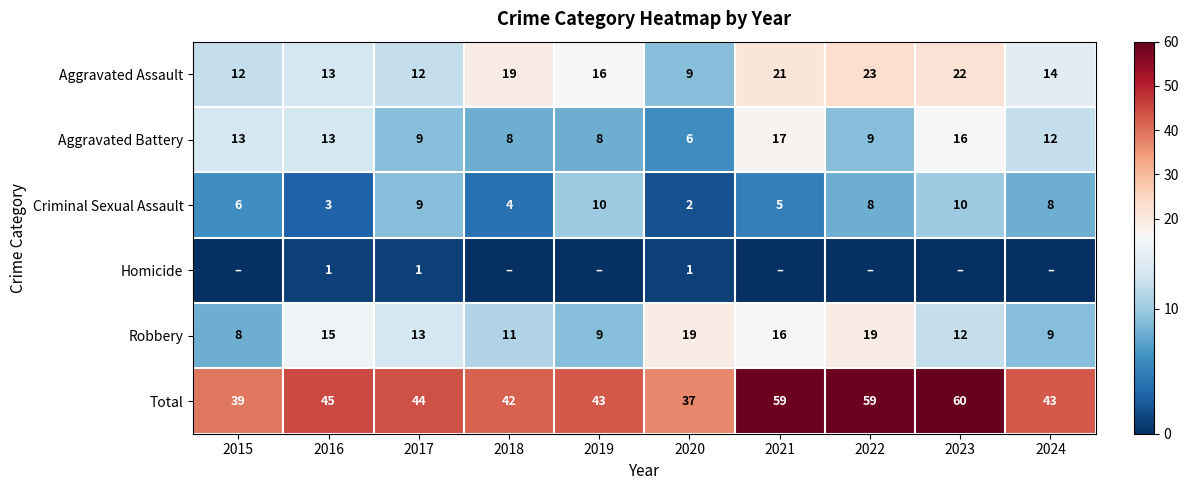

True or false: Total has a value of 10 at 2016.

False